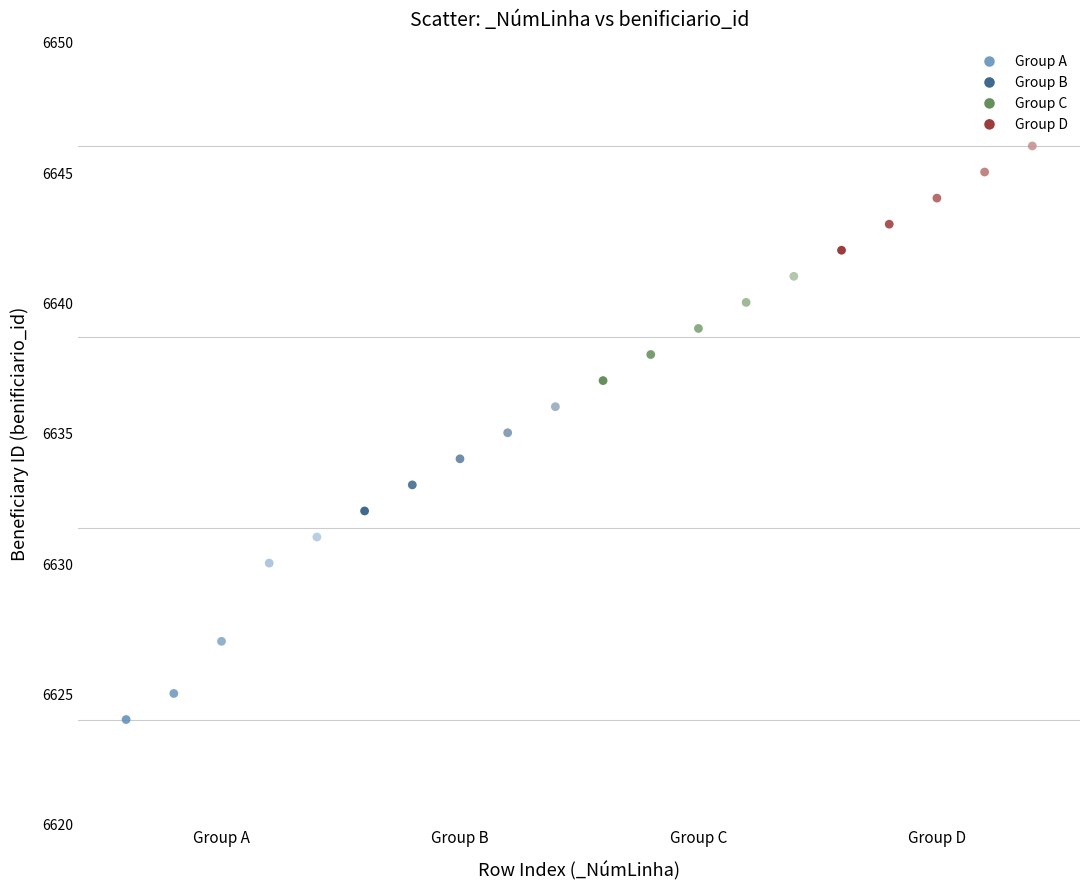

Which series contains the highest Y value?

Group D